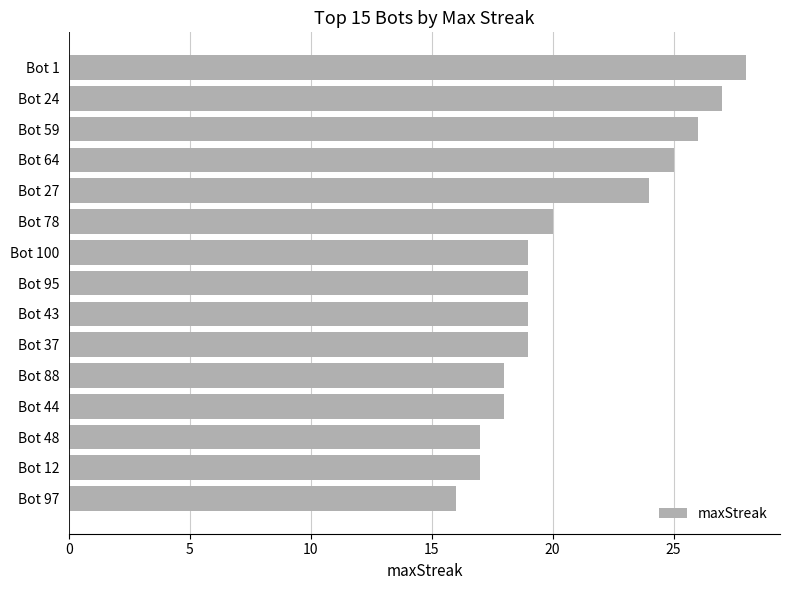

What is the label of the 4th bar from the top?

Bot 64